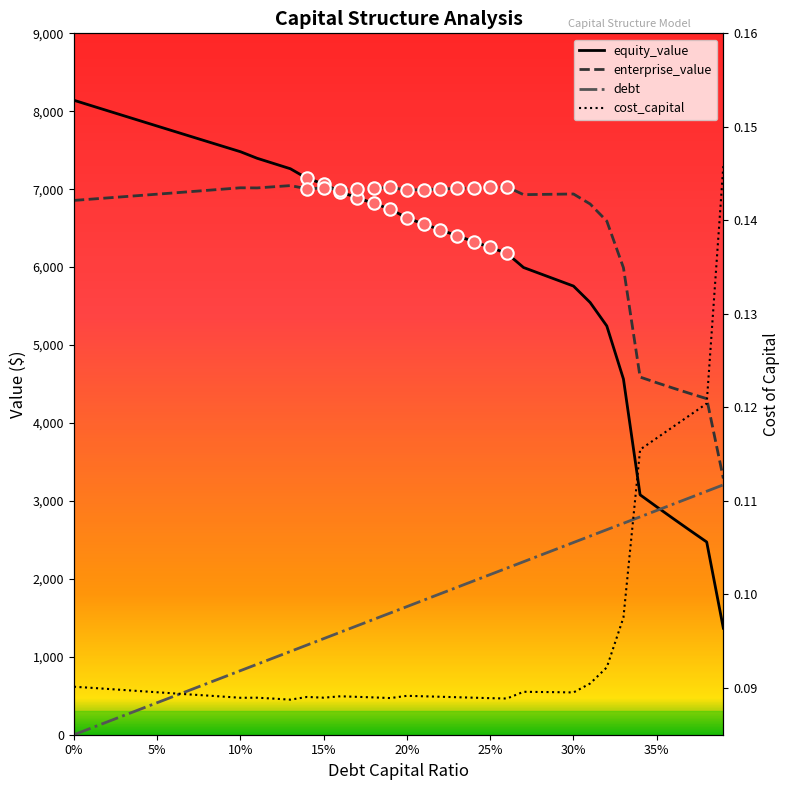

At which category is the sum across all series the highest?

0.13